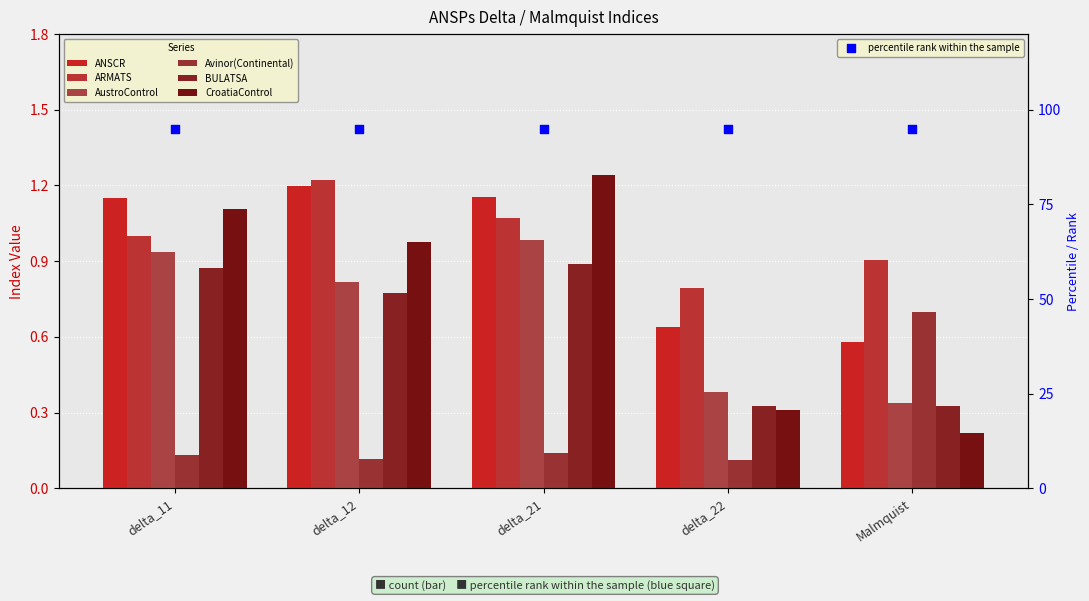

Which series has the largest Y range (max minus min)?

CroatiaControl